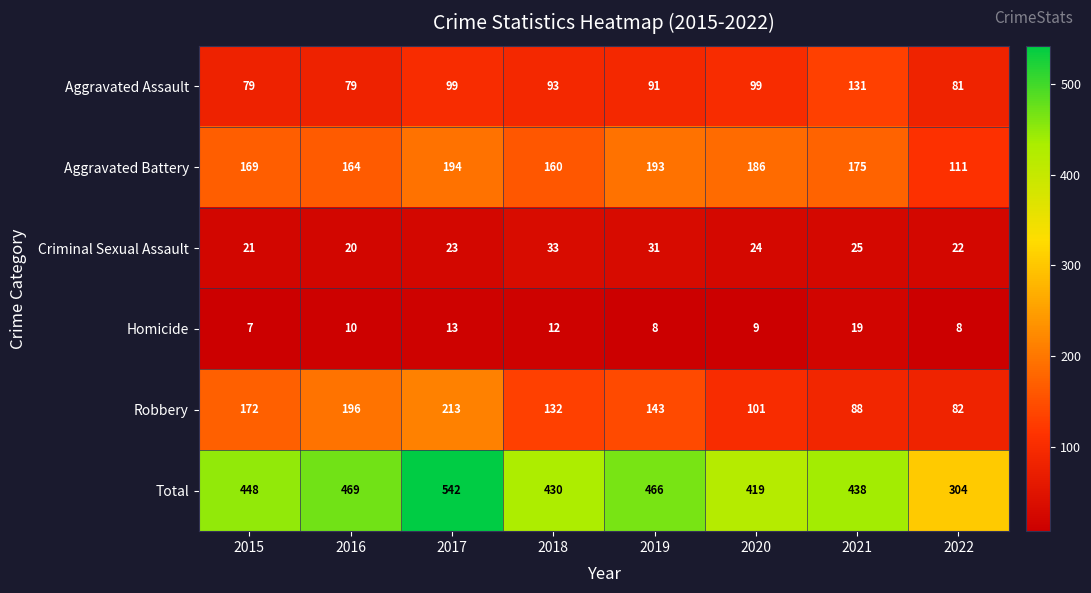

At 2019, list the series in order from largest to smallest.

Total, Aggravated Battery, Robbery, Aggravated Assault, Criminal Sexual Assault, Homicide